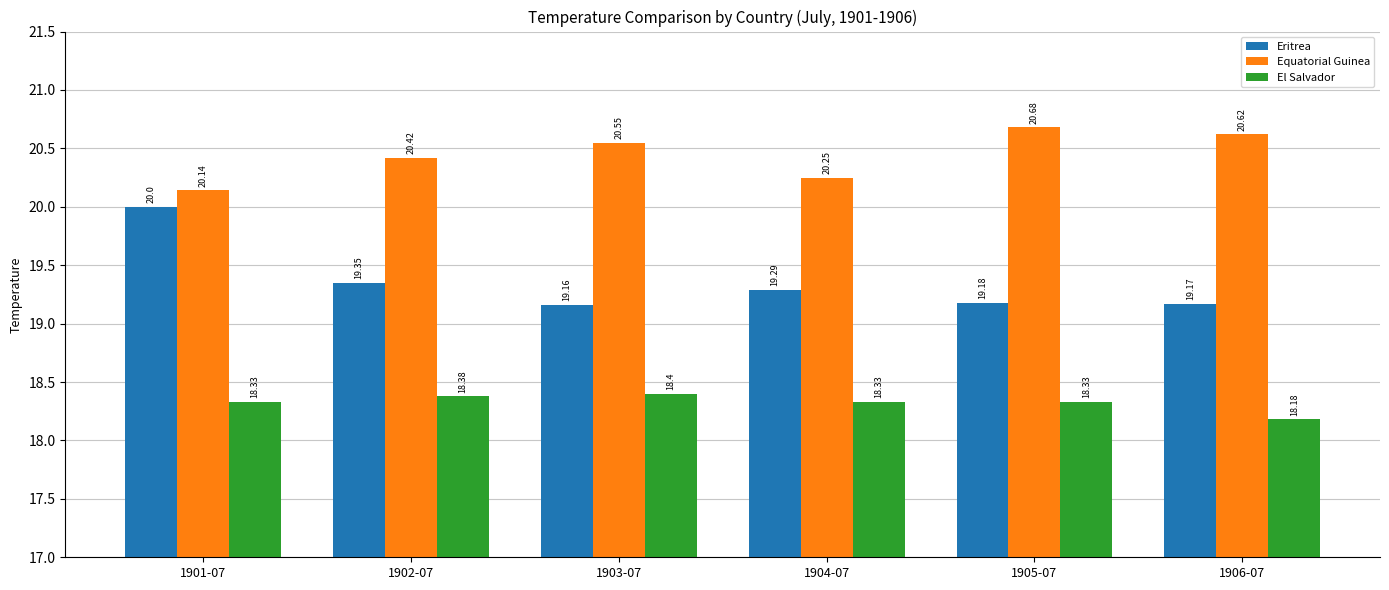

What is the sum of the Eritrea values at 1903-07 and 1901-07?

39.2